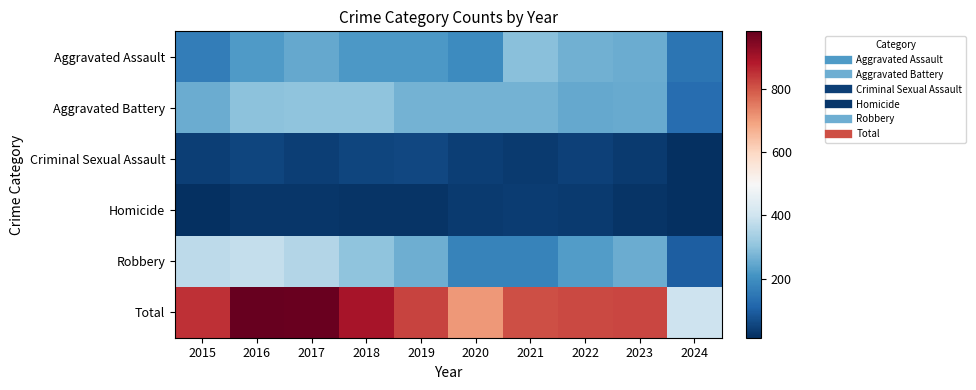

Rank the series at 2015 from lowest to highest value.

Homicide, Criminal Sexual Assault, Aggravated Assault, Aggravated Battery, Robbery, Total